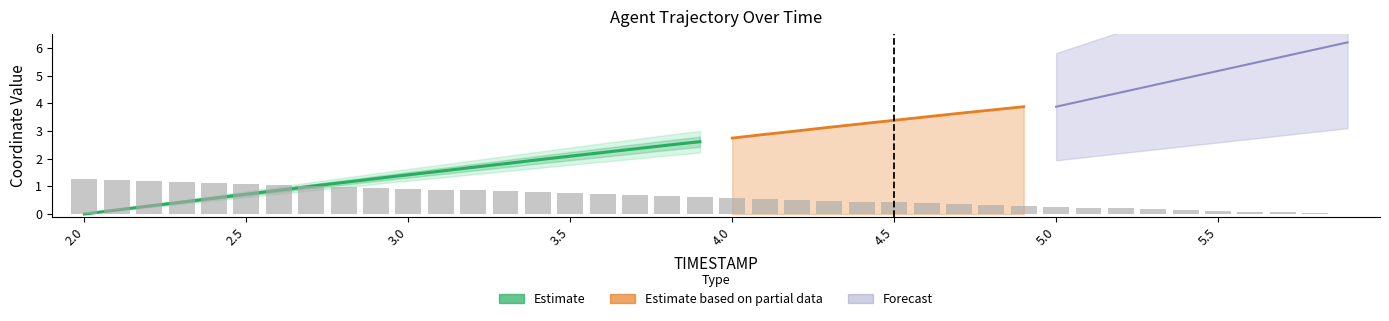

Are the bars horizontal?

No